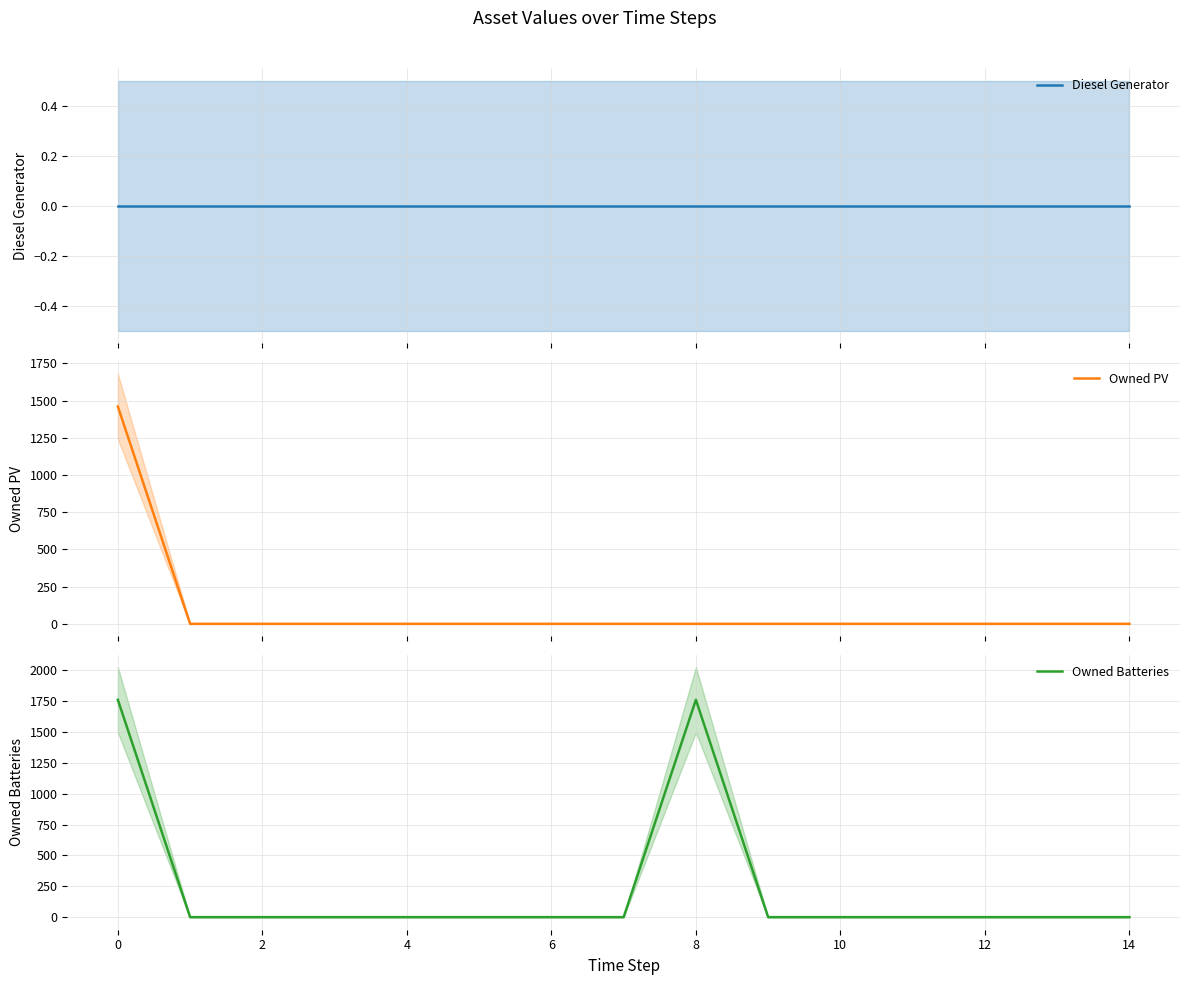

What is the maximum value for Owned PV?

1461